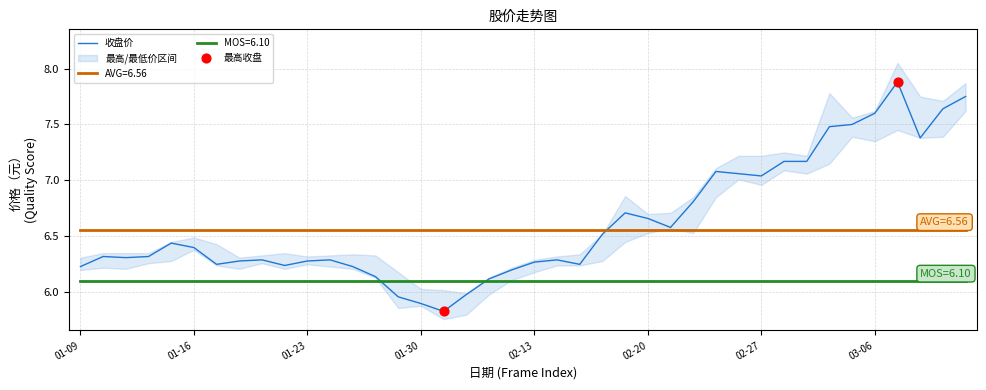

True or false: AVG=6.56 and MOS=6.10 intersect in this chart.

False